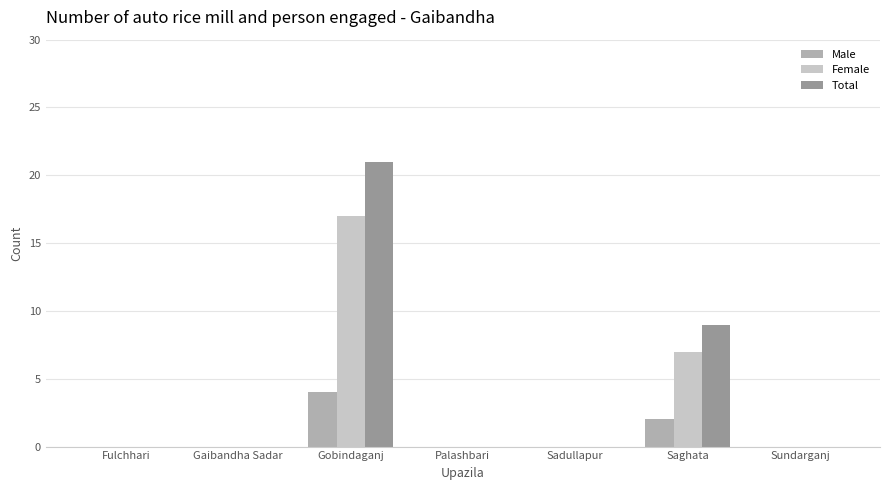

Which series changed the most between Gobindaganj and Sadullapur?

Total